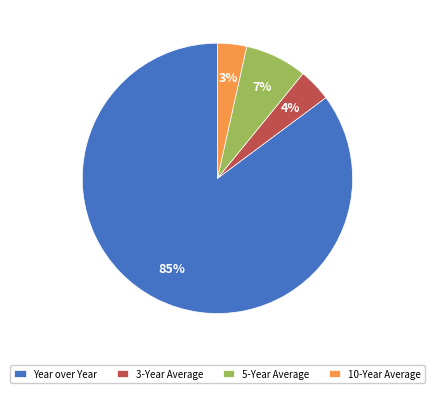

To the nearest percent, what percentage of the pie is 10-Year Average?

3%